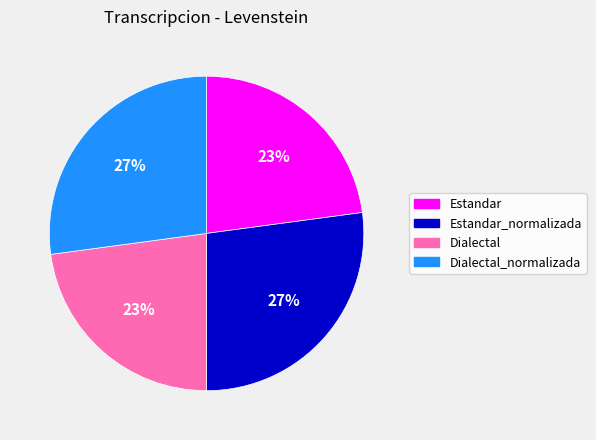

Is there a majority slice in this chart?

No